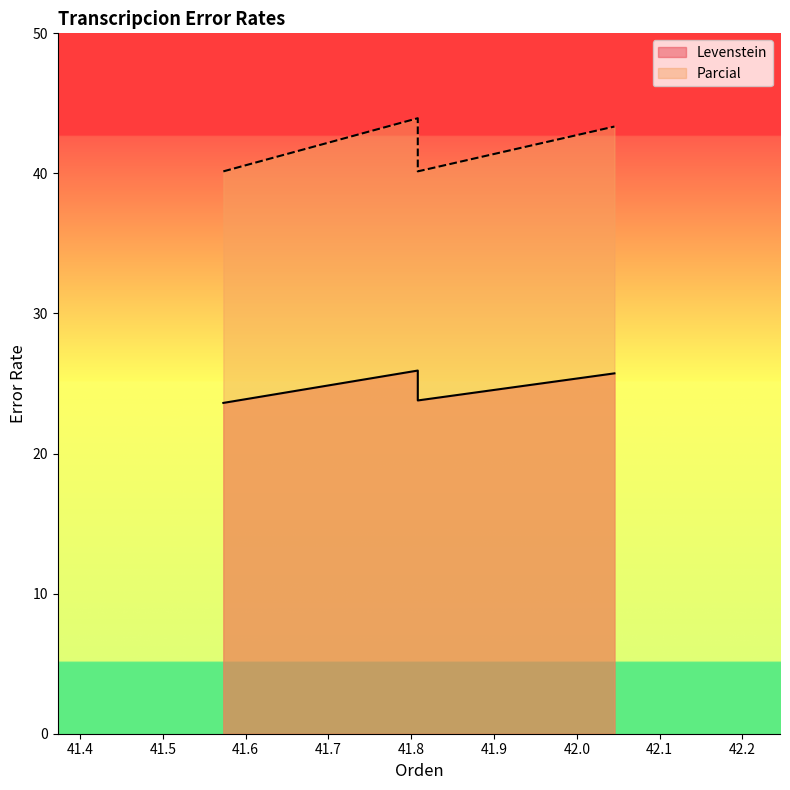

What is the smallest value displayed?

23.6